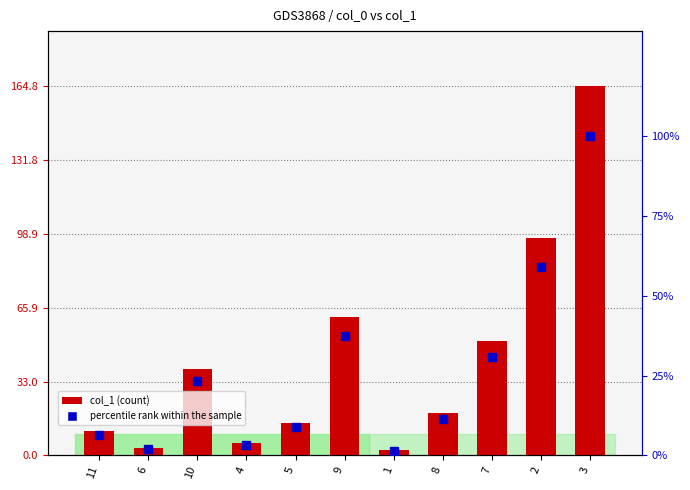

Reading left to right, list all the values displayed in this chart.

col_1: 11=10.7	6=3.2	10=38.5	4=5.3	5=14.6	9=61.8	1=2.2	8=19.0	7=50.9	2=97.3	3=164.8
percentile rank within the sample: 11=6.5	6=1.9	10=23.4	4=3.2	5=8.9	9=37.5	1=1.3	8=11.5	7=30.9	2=59.0	3=100.0